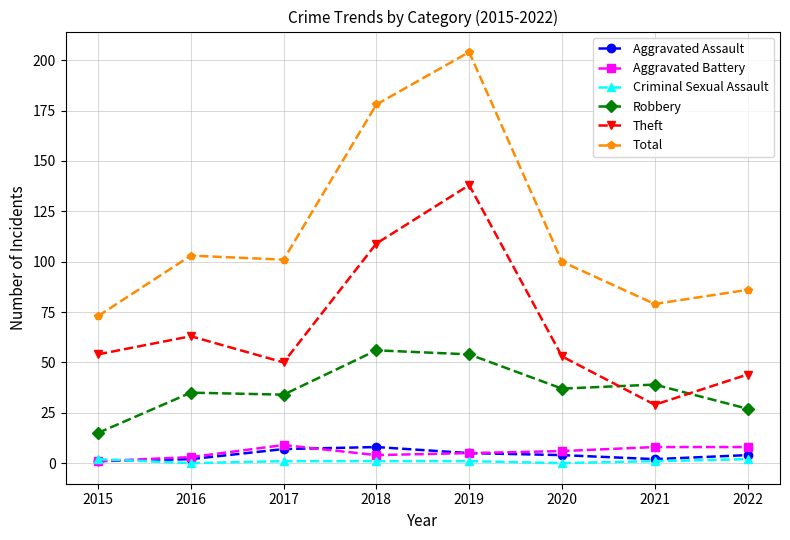

At which label does Total reach its peak?

2019